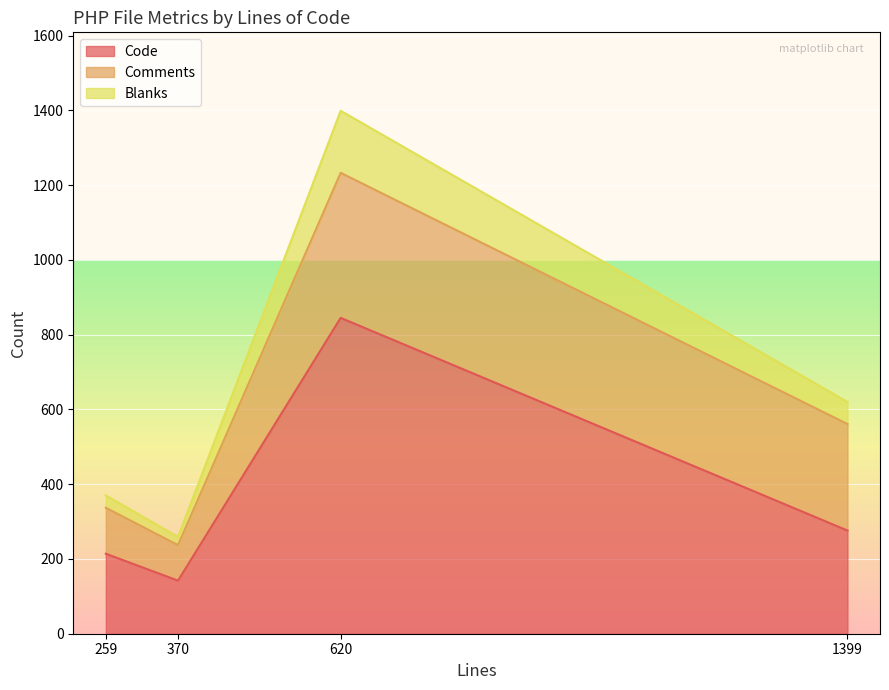

What is the lowest value of the Code series?

142